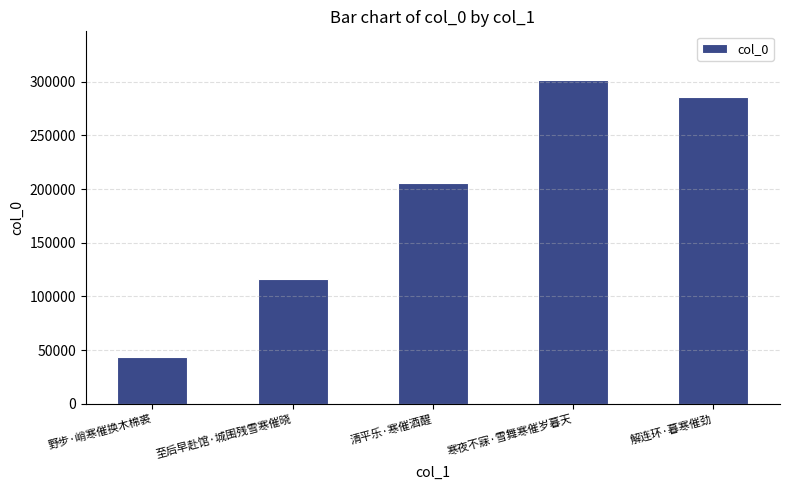

True or false: the data shows 154884 at 解连环·暮寒催劲.

False